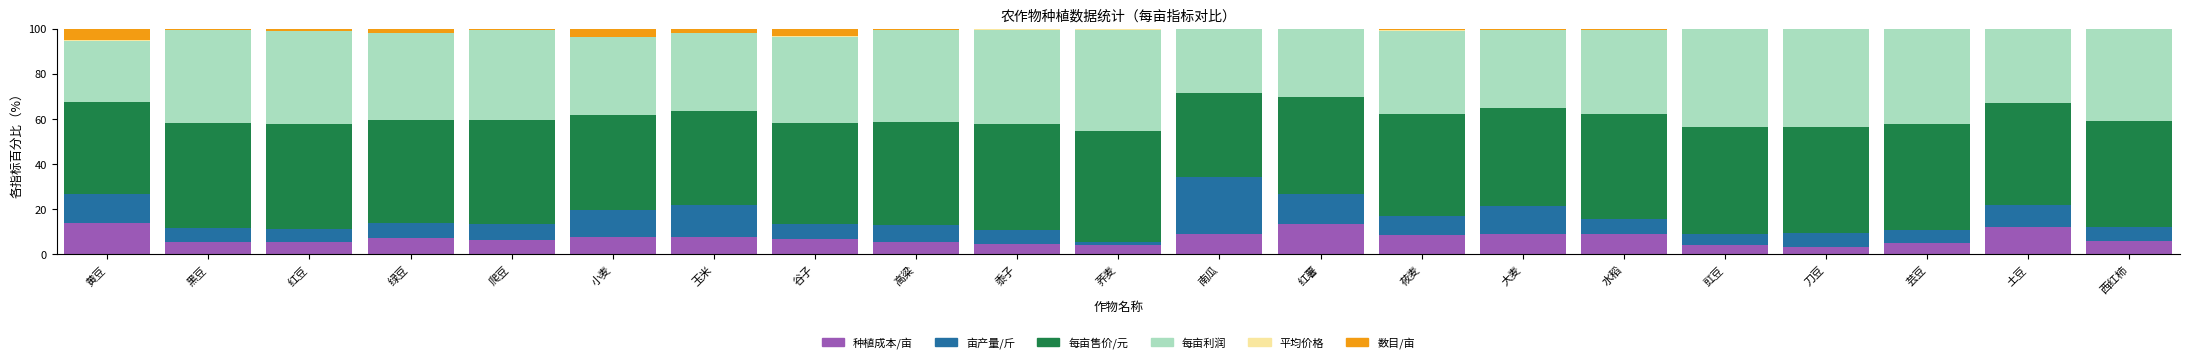

The value of 种植成本/亩 at 南瓜 is 12.5. True or false?

False